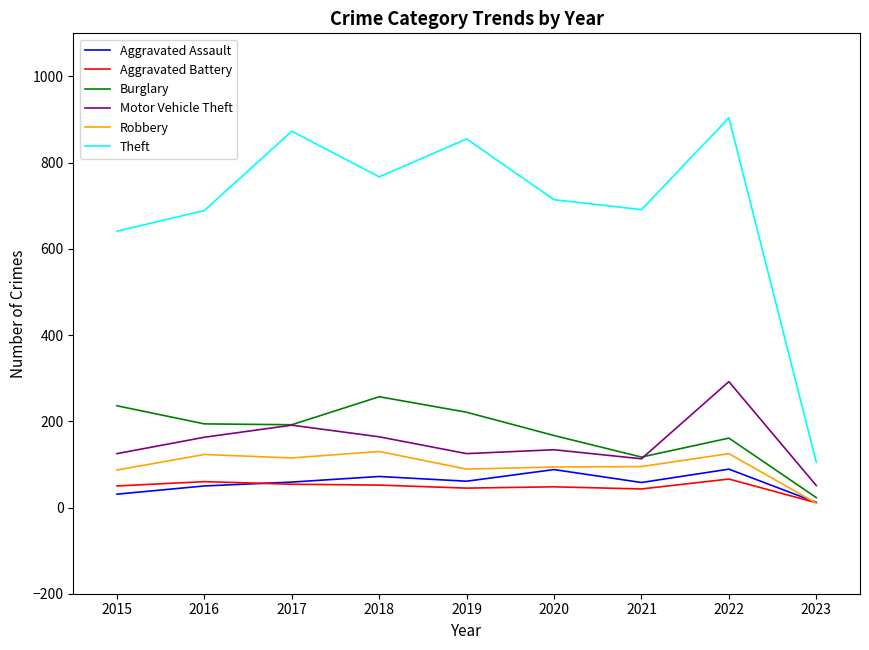

True or false: Burglary and Aggravated Battery intersect in this chart.

False